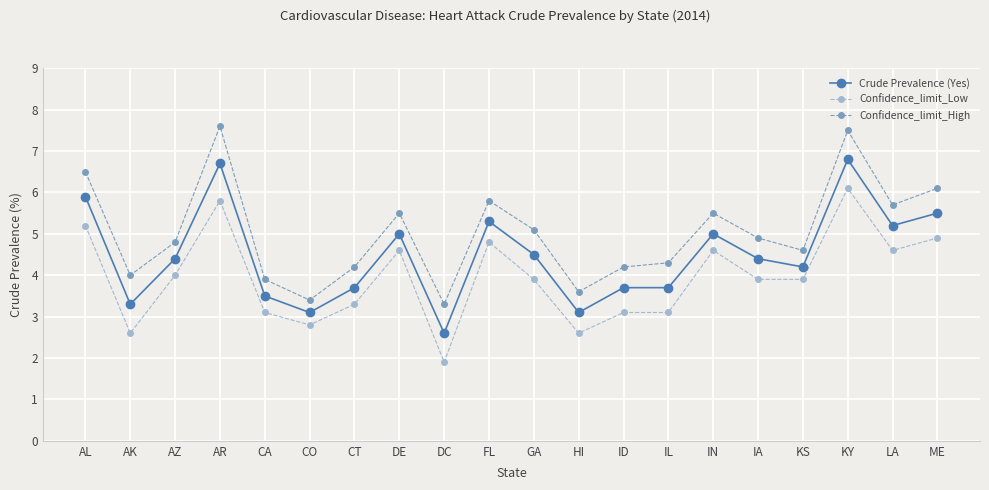

Is it true that Confidence_limit_Low equals 4.6 at IN?

True